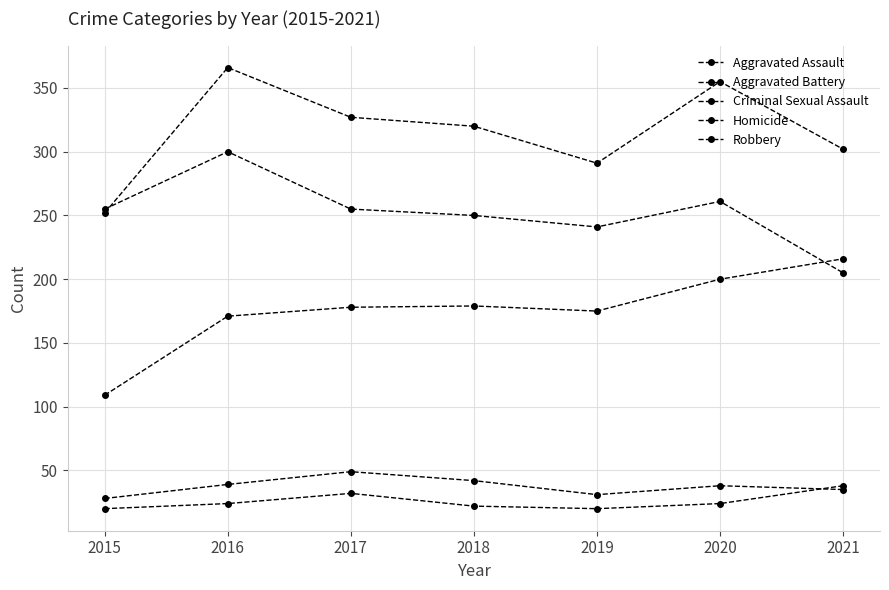

Does the chart have visible grid lines?

Yes